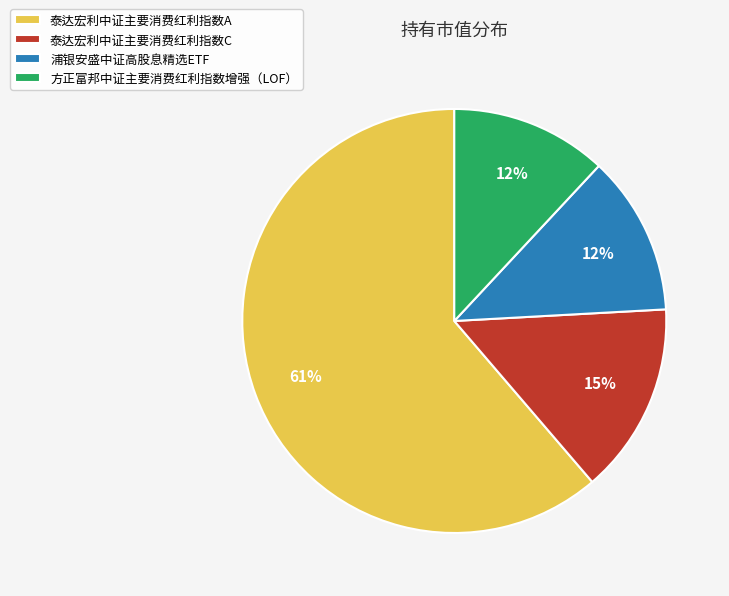

Do 泰达宏利中证主要消费红利指数A and 泰达宏利中证主要消费红利指数C together represent more than half of the pie?

Yes